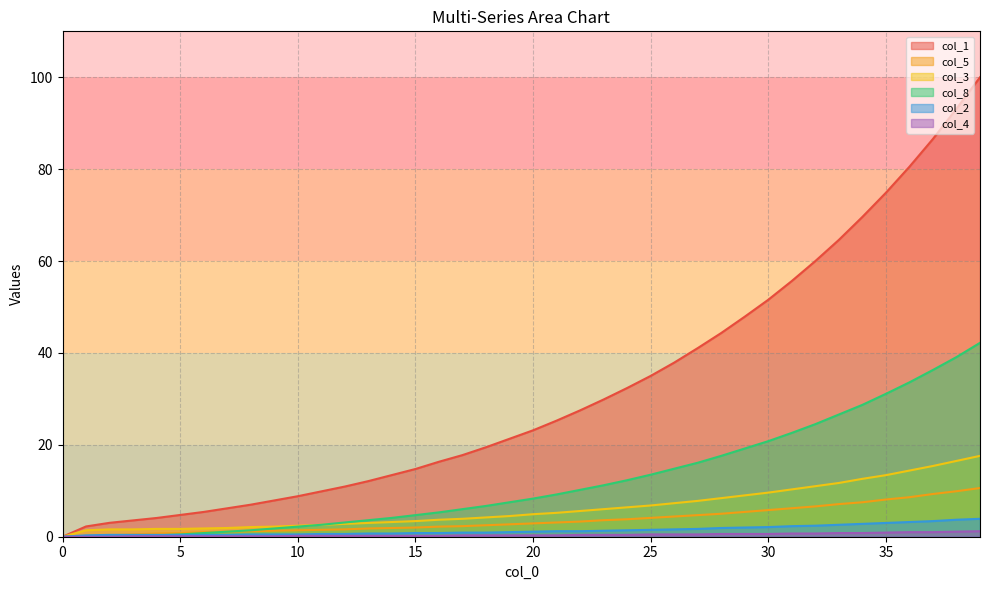

Count the number of data series in this chart.

6